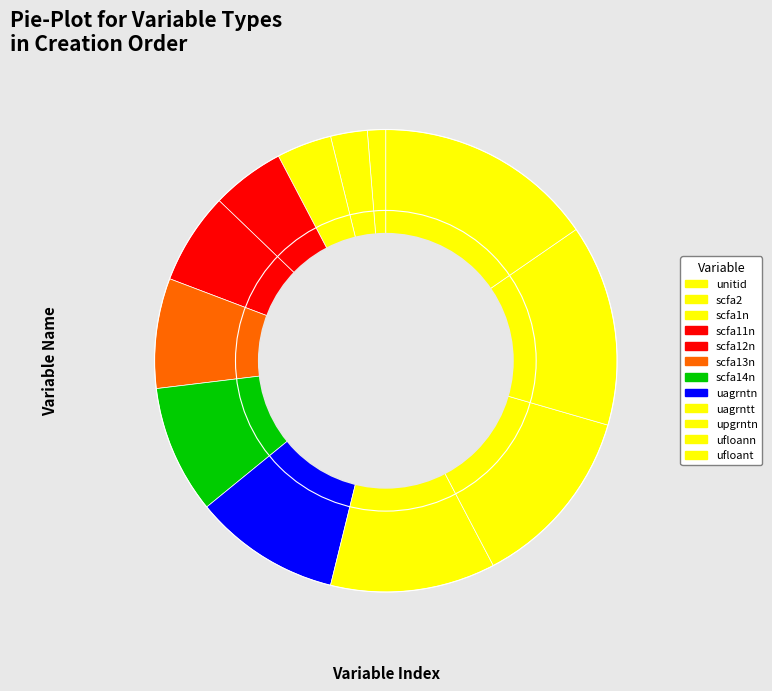

Combined, what portion of the pie is scfa2 and ufloant?

17.9%